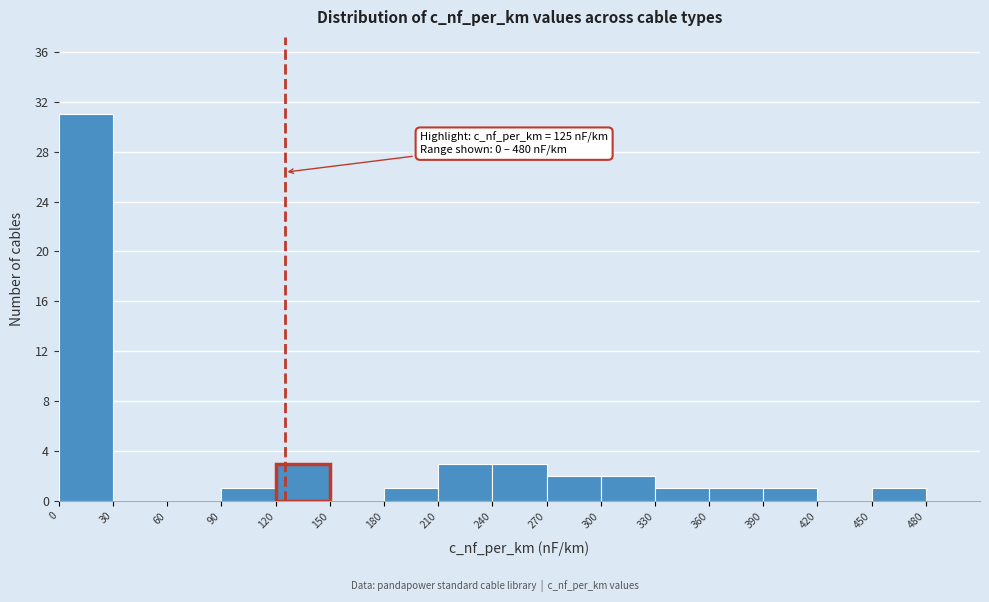

Which range on the x-axis has the tallest bar?

0 to 30